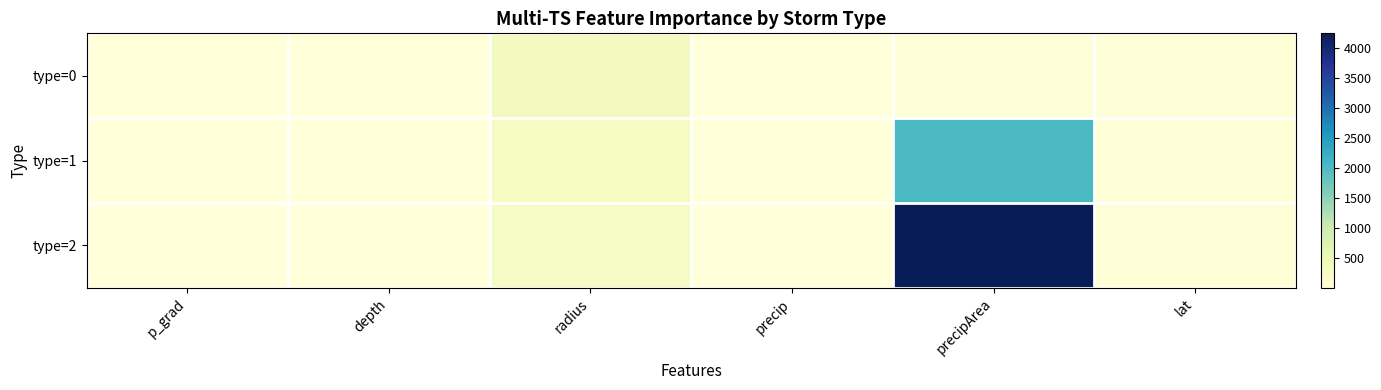

At which category does the chart reach its minimum across all series?

precip